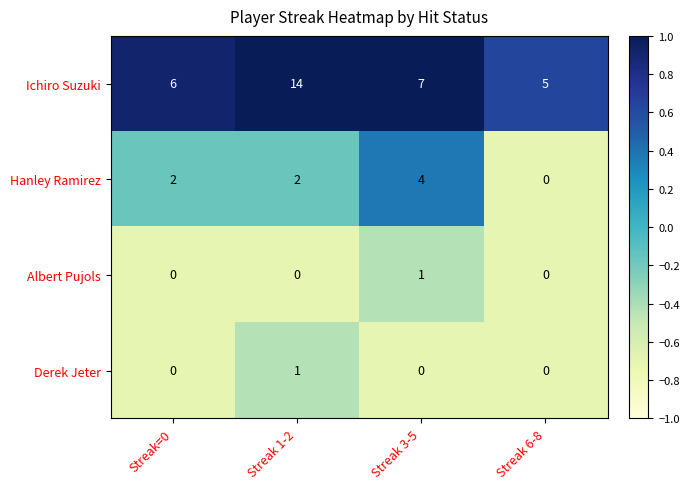

Reading right to left, transcribe all the data shown in this chart.

Ichiro Suzuki: 5	7	14	6
Hanley Ramirez: 0	4	2	2
Albert Pujols: 0	1	0	0
Derek Jeter: 0	0	1	0